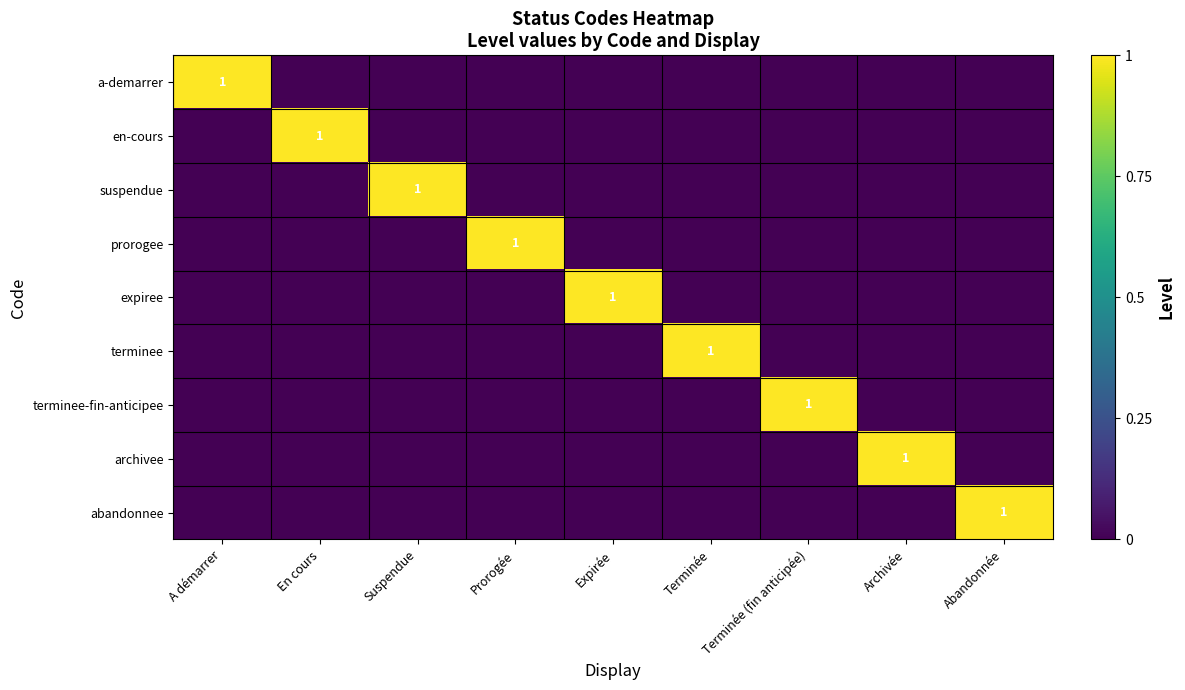

The en-cours series shows 0 at En cours. True or false?

False